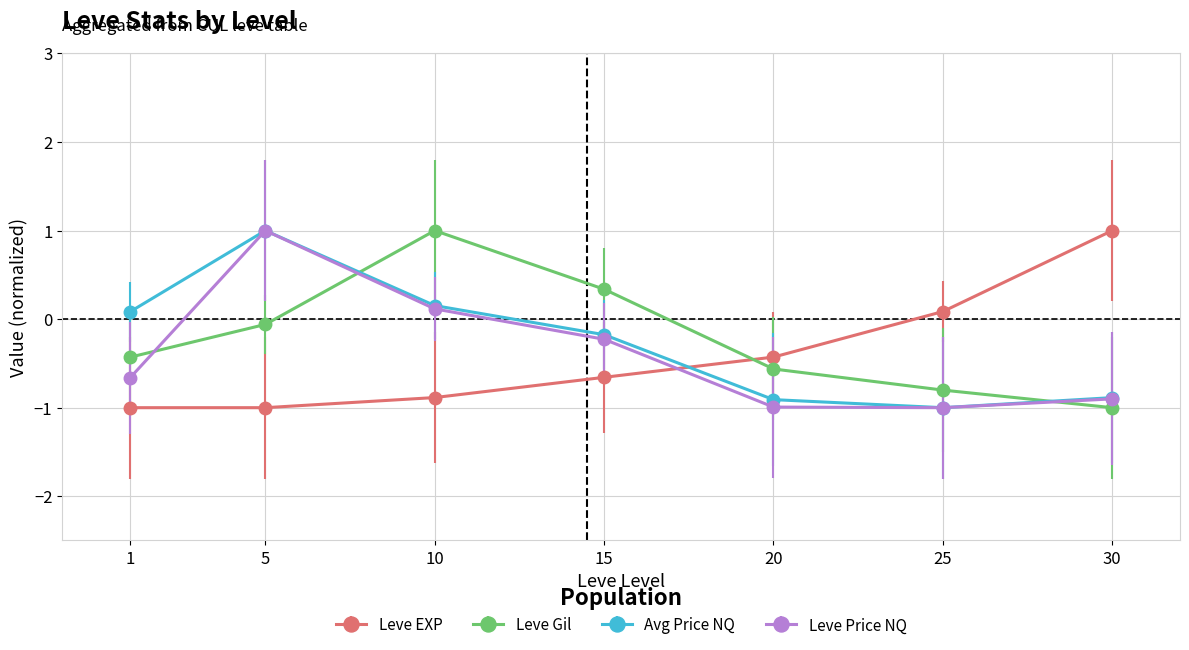

At how many categories does at least one series exceed 0?

6